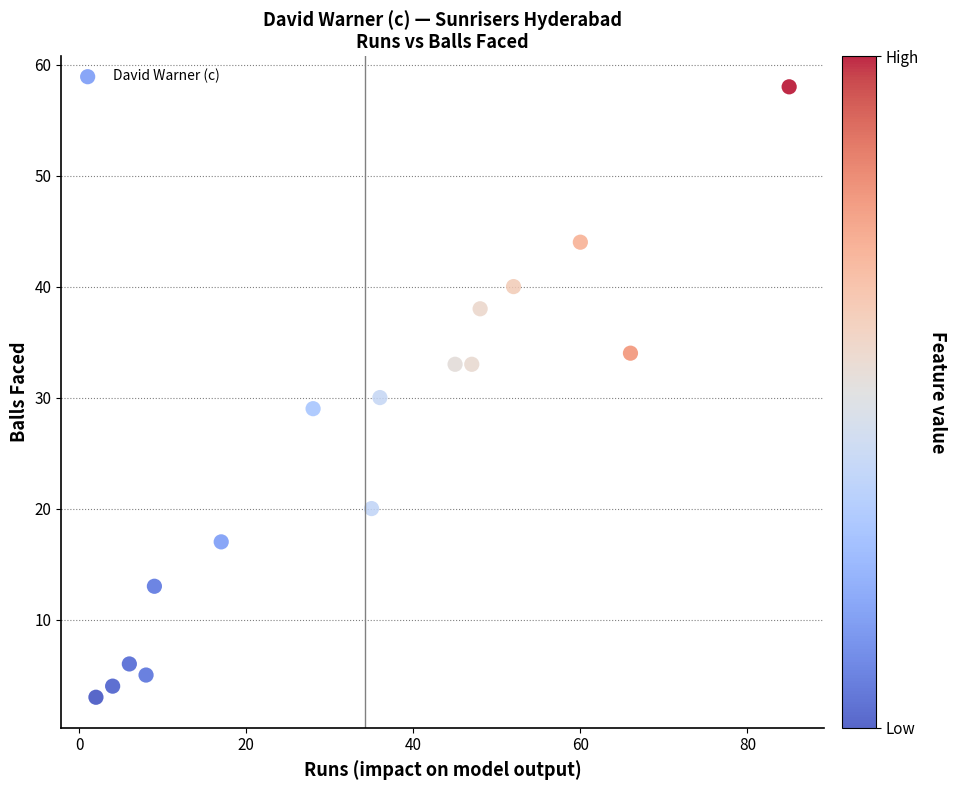

What is the range of Y values (max minus min)?

55